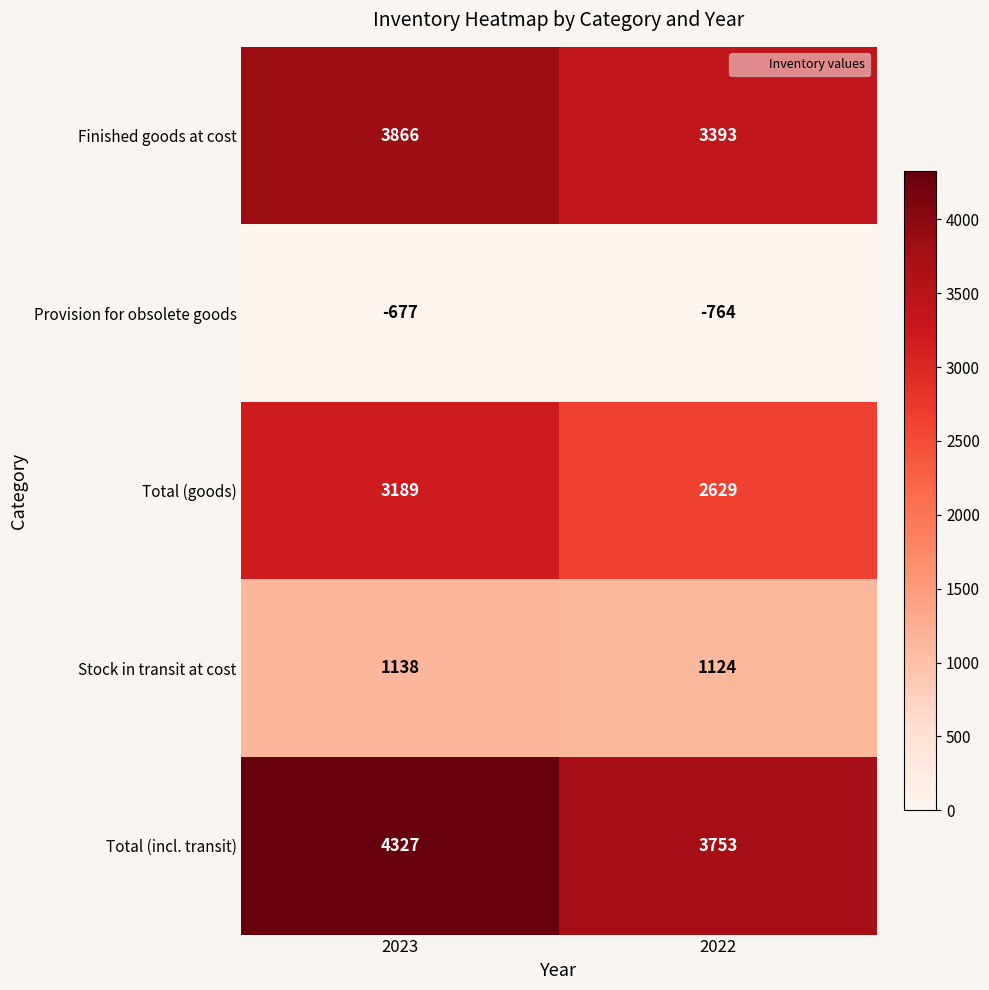

How many data points does each series have?

2